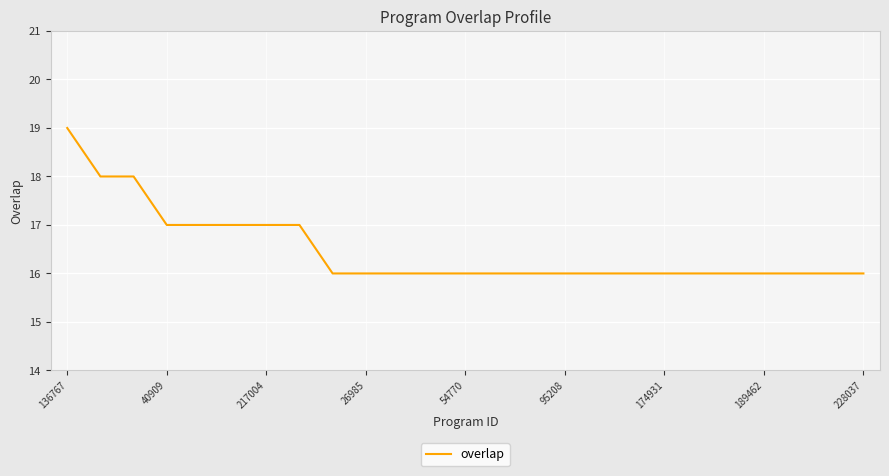

What is the minimum value shown in the chart?

16